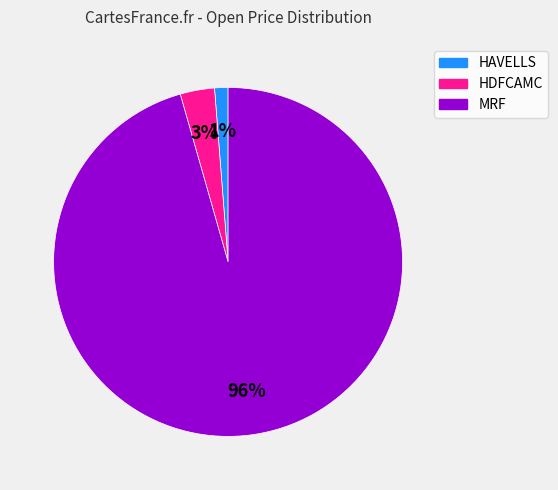

Is there any slice that represents more than half of the pie?

Yes